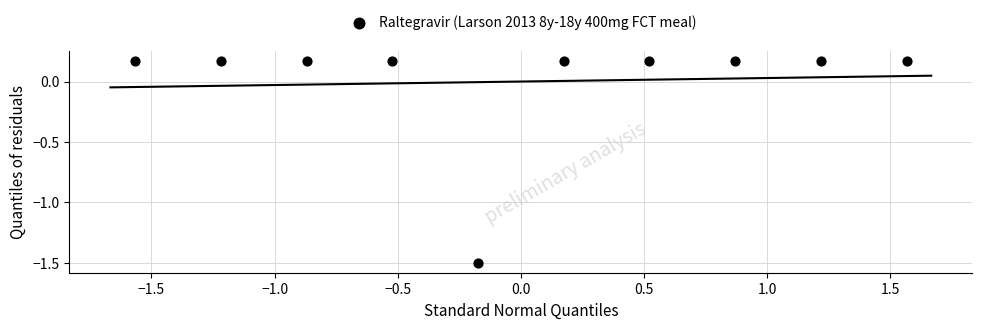

What is the range of X values (max minus min)?

3.1